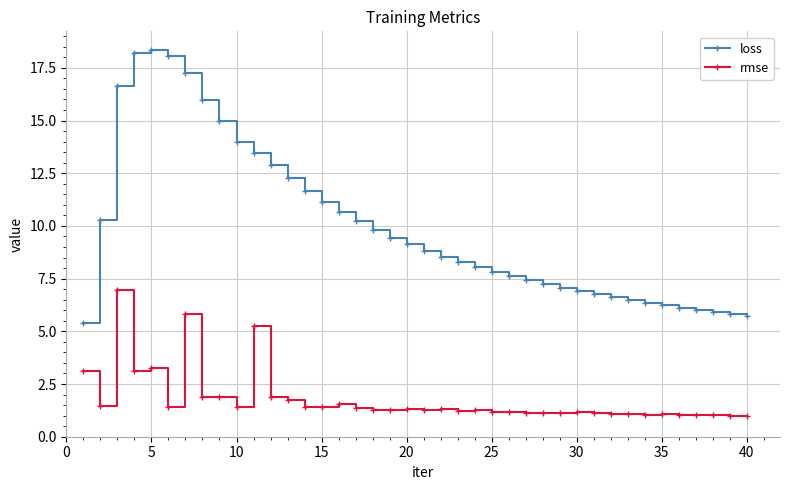

Which series has the widest spread of values?

loss